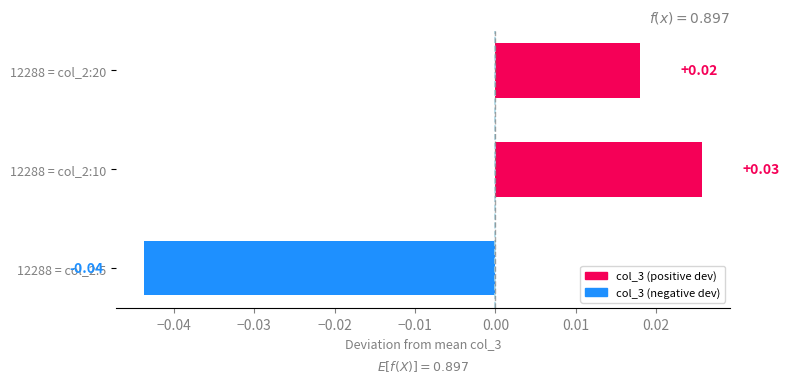

Between 12288 = col_2:10 and 12288 = col_2:20, which is larger?

12288 = col_2:10